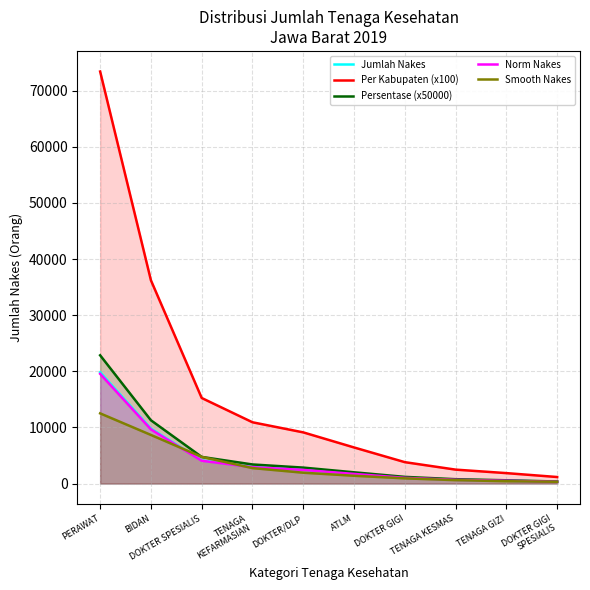

Is it true that Per Kabupaten (x100) equals 2475.8 at TENAGA KESMAS?

True